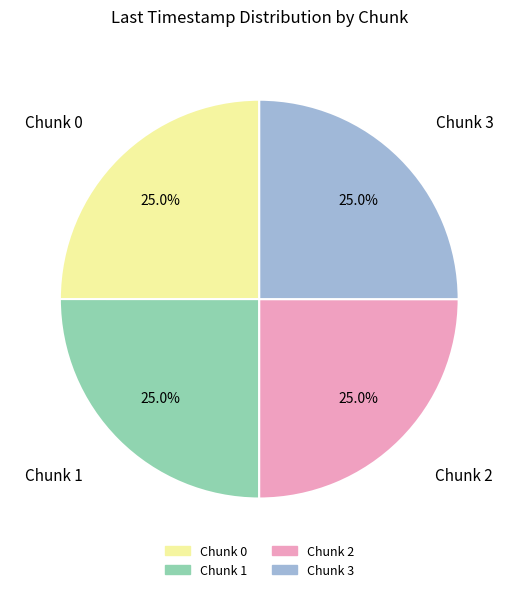

How many slices are in this pie chart?

4